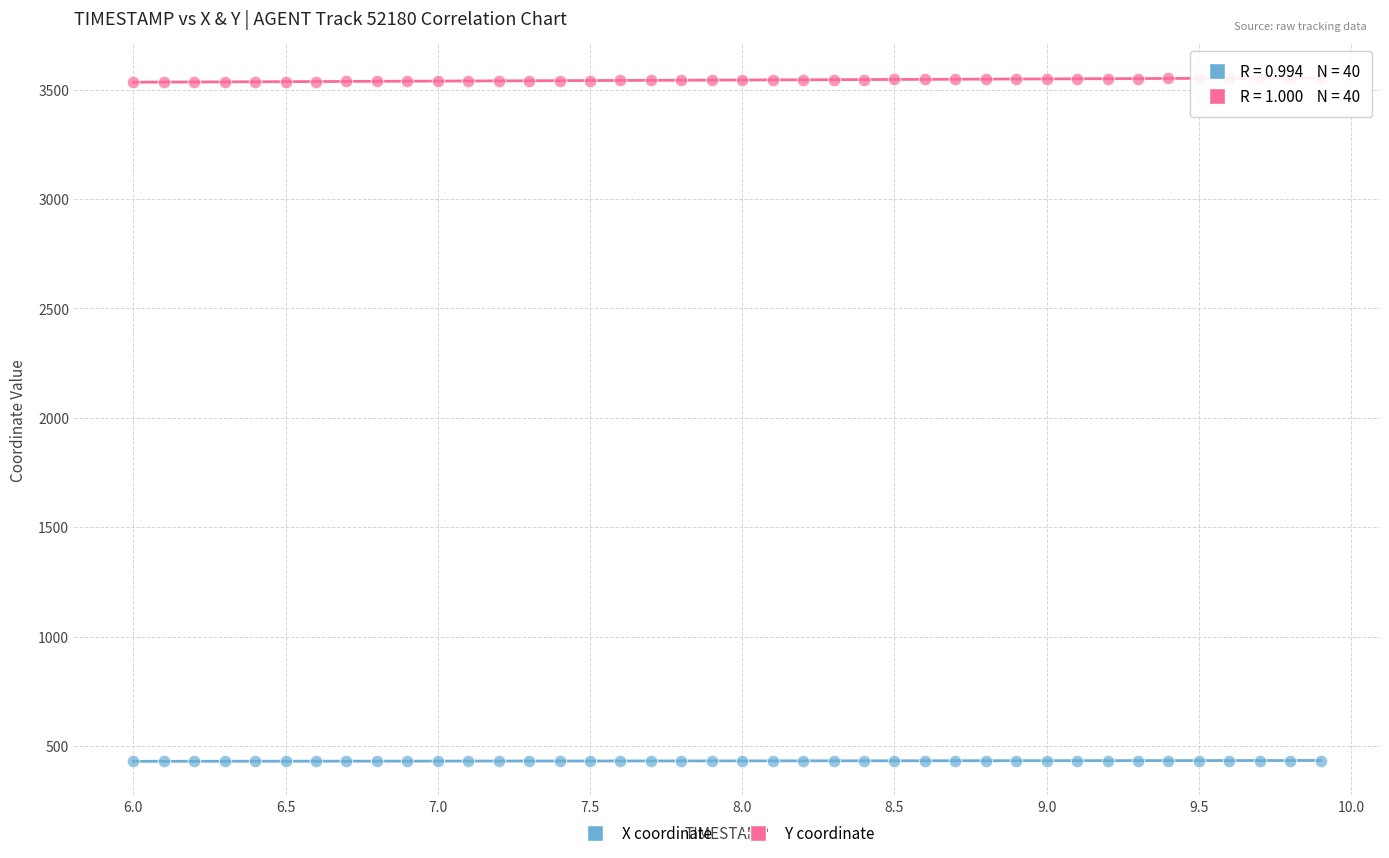

What is the X range (max minus min) for the scatter plot?

3.9